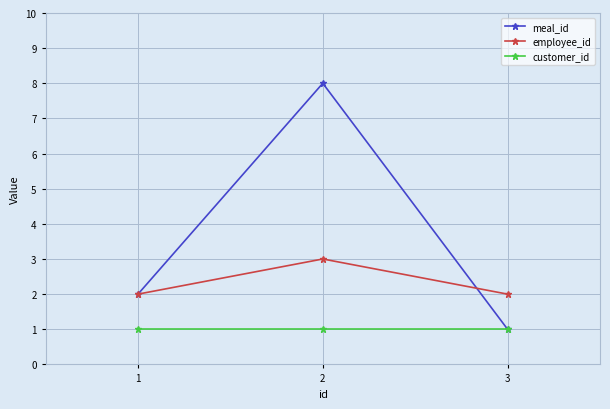

How many distinct data groups are displayed?

3